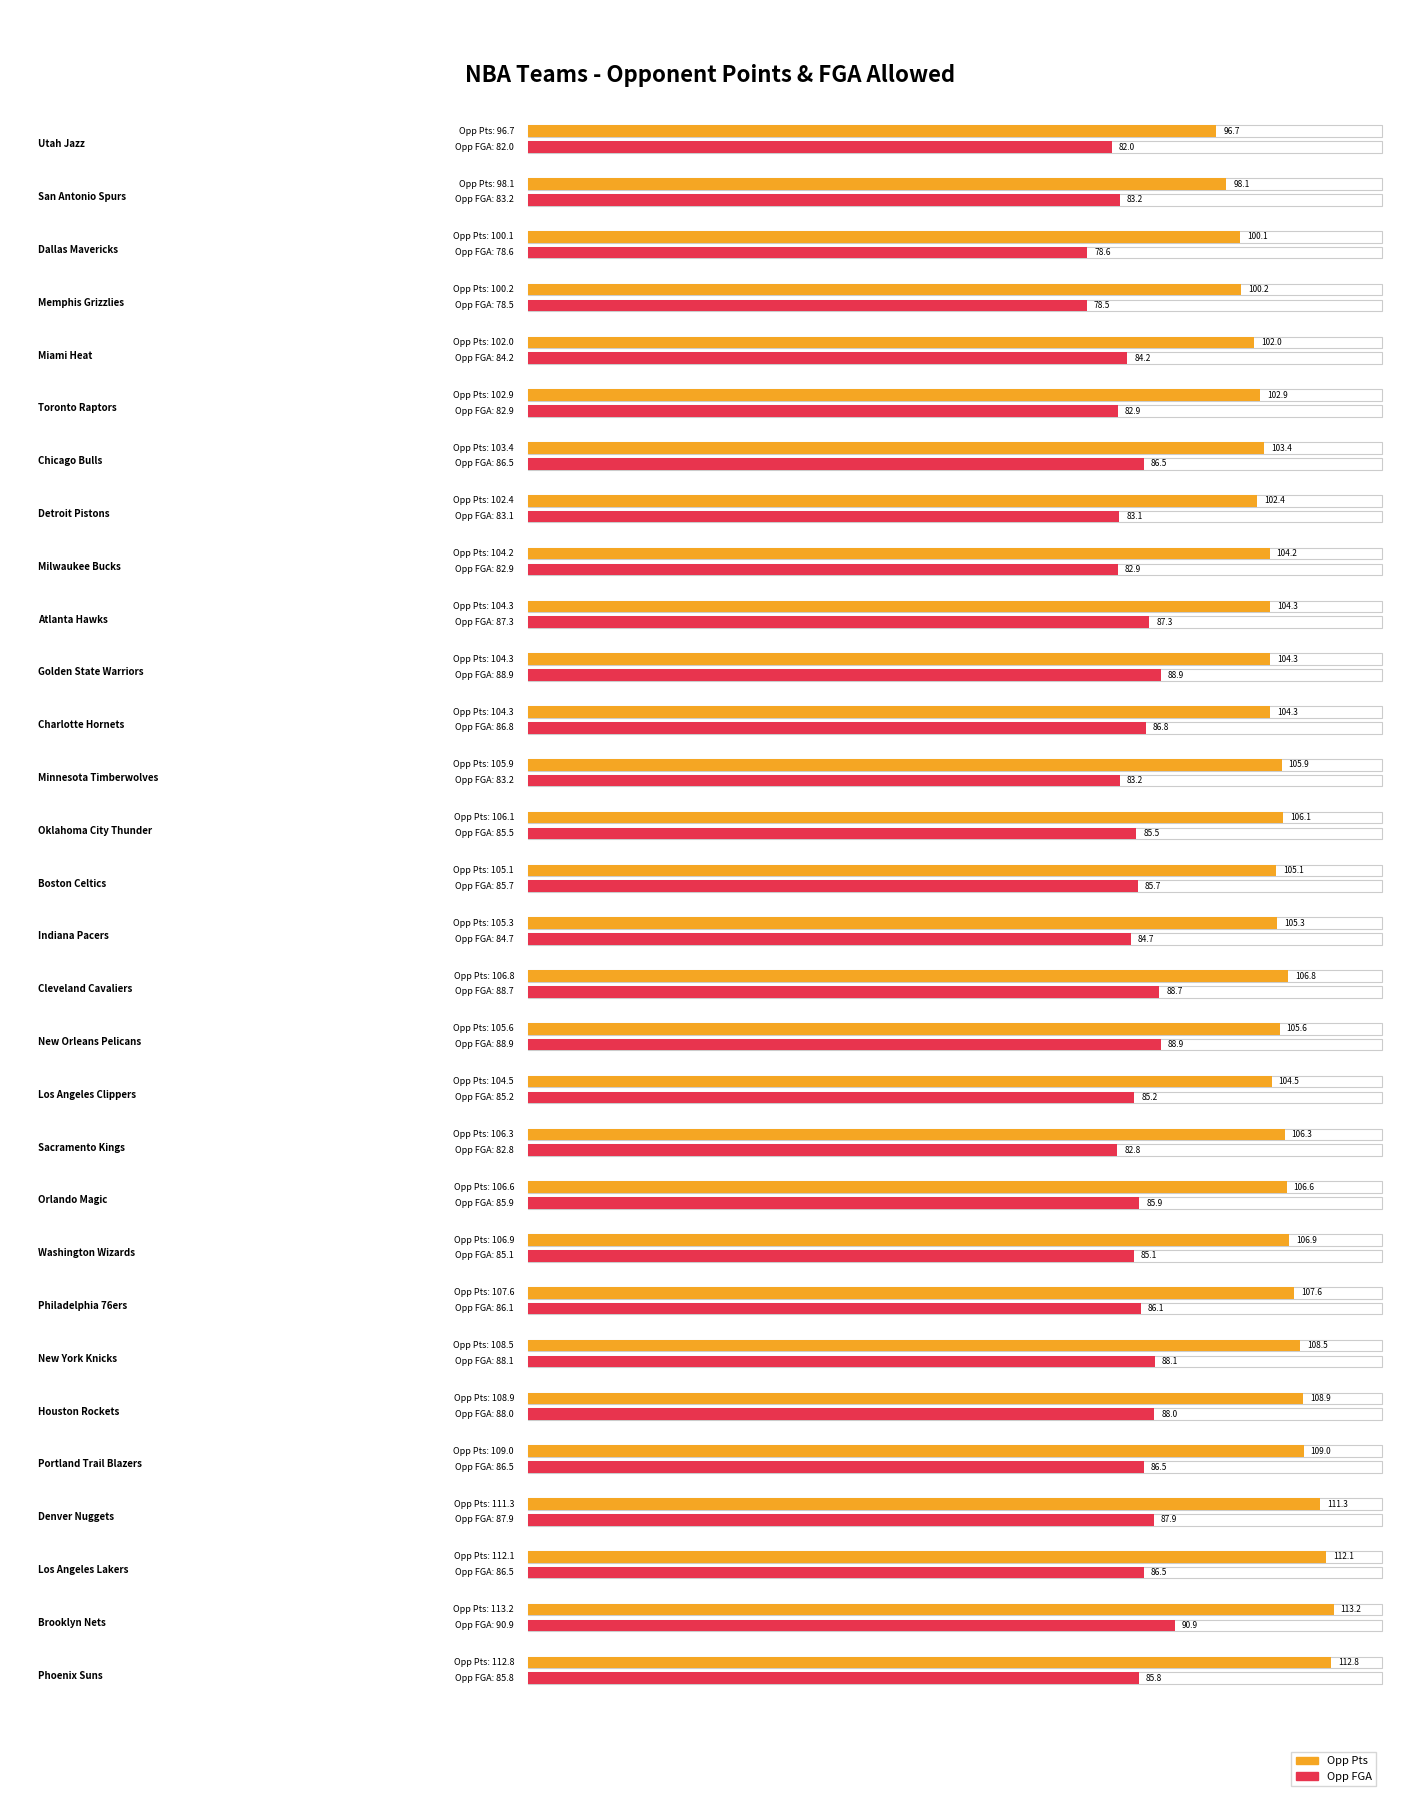

Is it true that opp_pts equals 175.2 at Brooklyn Nets?

False